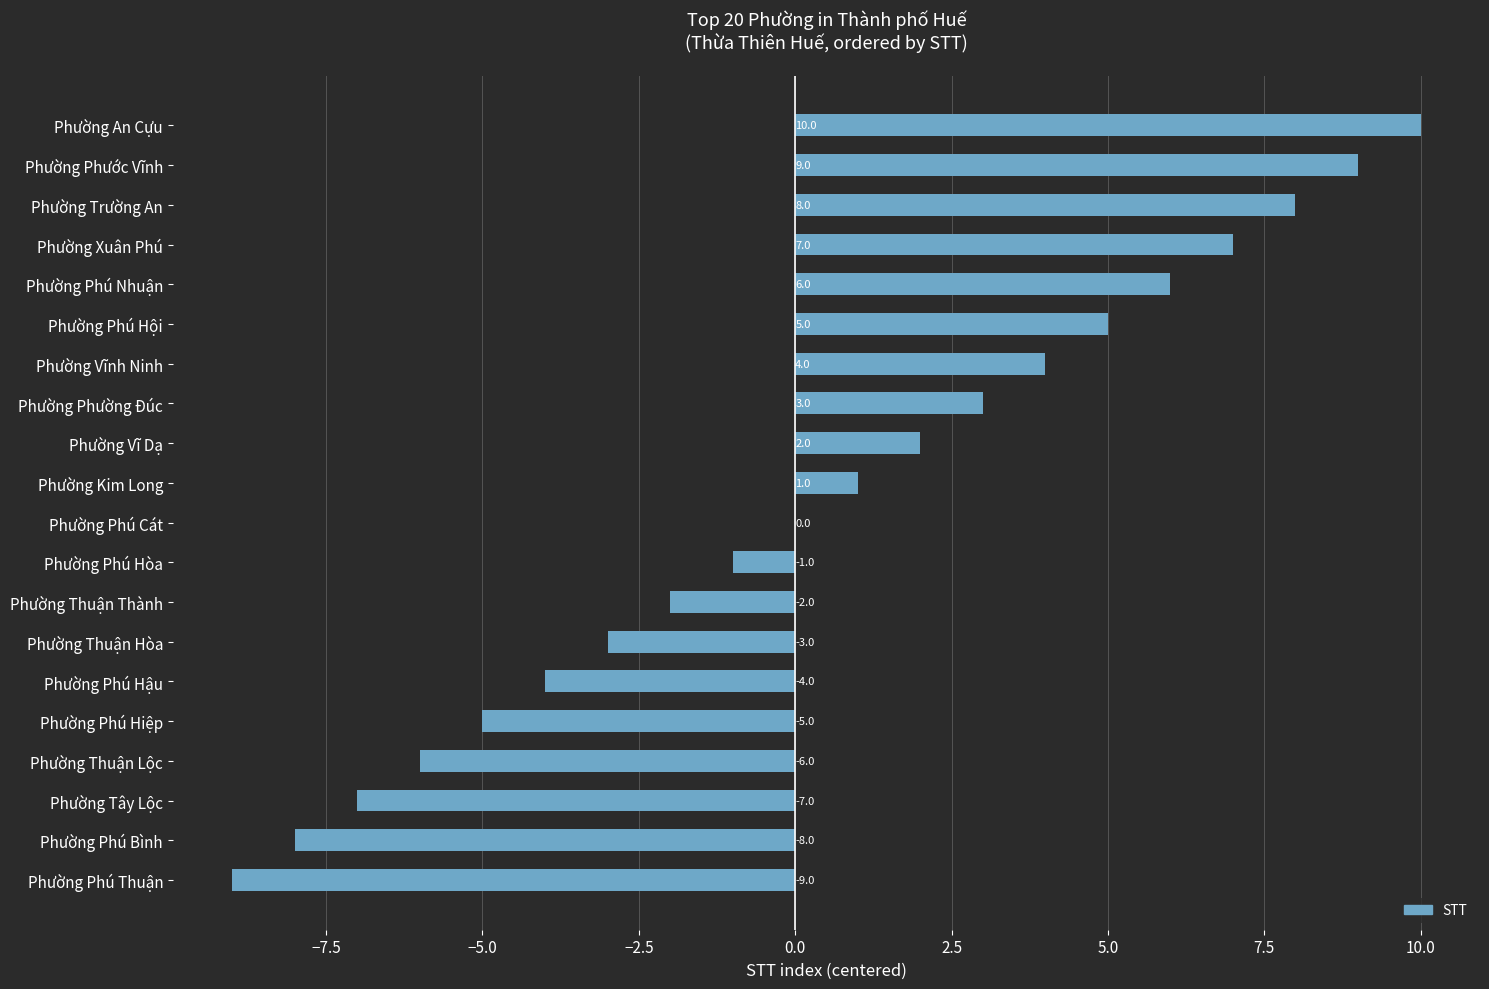

What is the greatest value displayed?

10